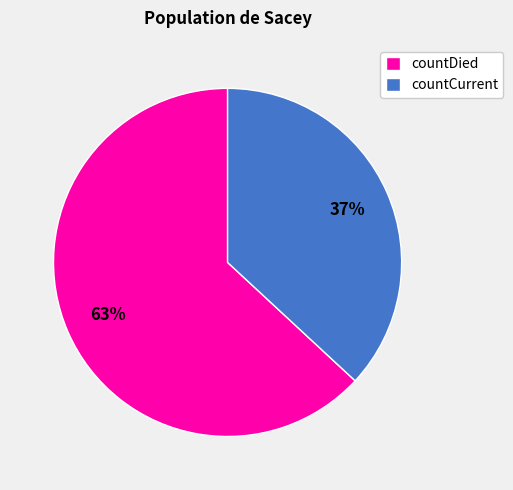

To the nearest percent, what percentage of the pie is countDied?

63%